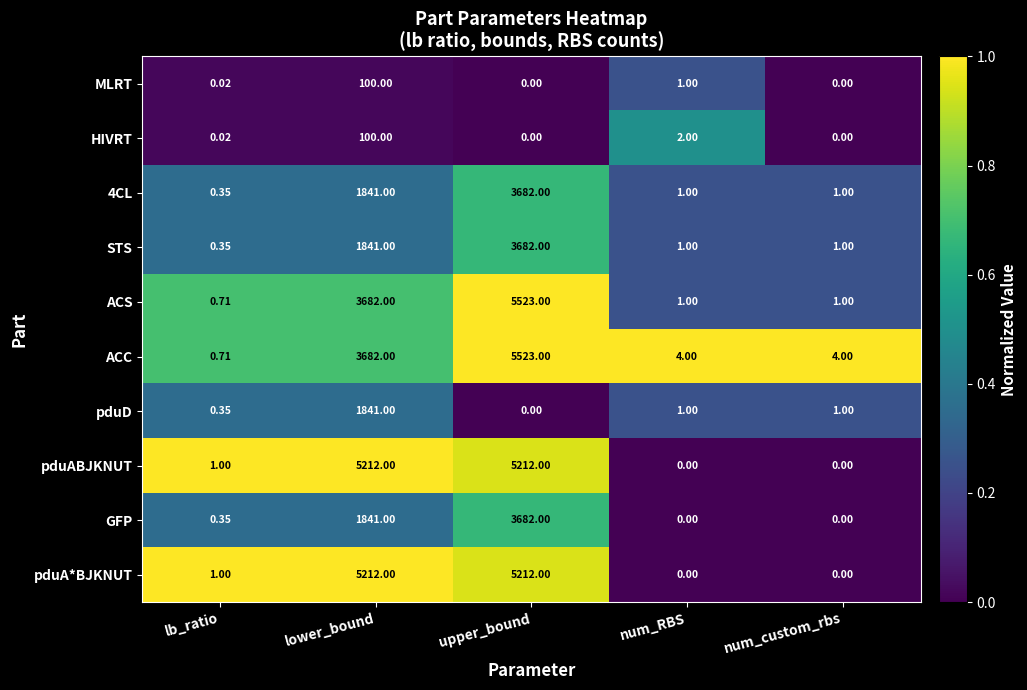

Where is pduA*BJKNUT nearest to the value 2606?

lb_ratio